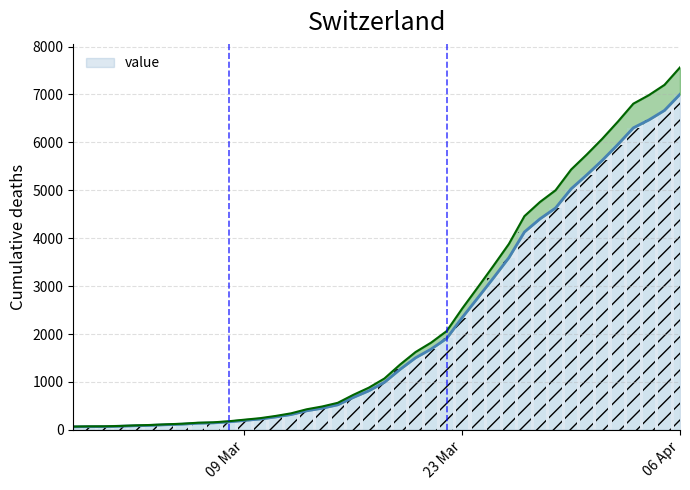

Where is the data nearest to the value 3534?

2020-03-26